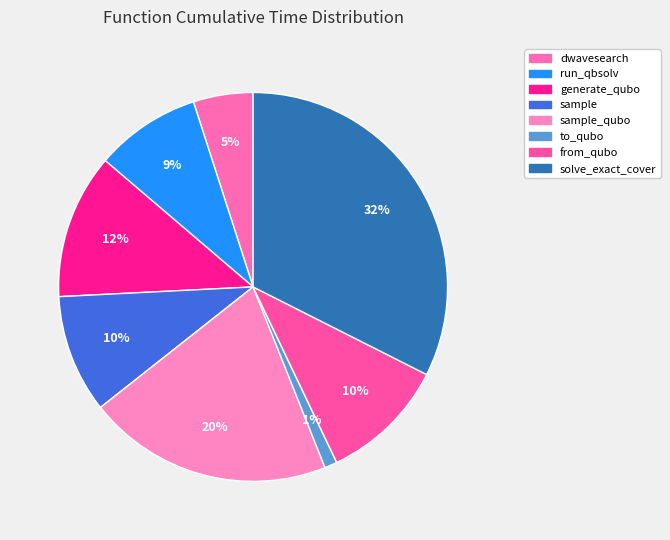

How many slices are in this pie chart?

8